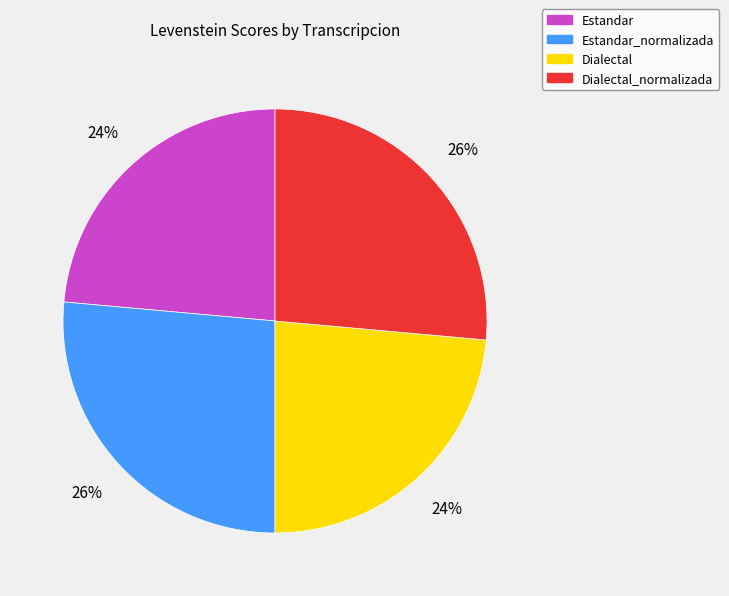

Is there any slice that represents more than half of the pie?

No